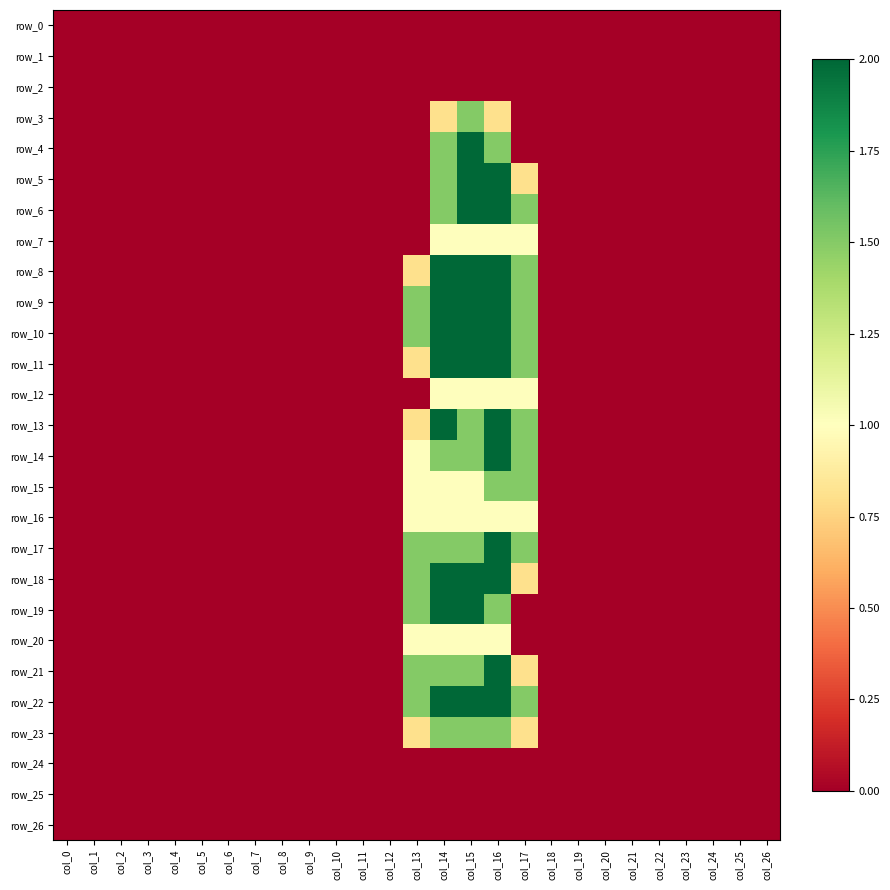

True or false: row_0 has a value of 0.0 at col_5.

True